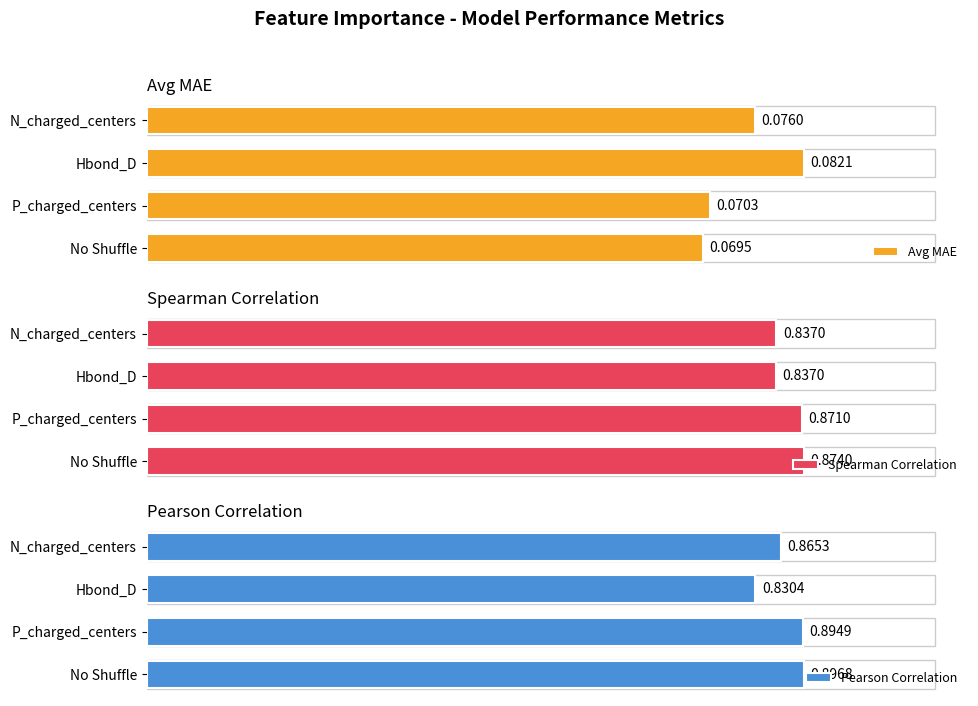

Where is Avg MAE nearest to the value 0?

No Shuffle